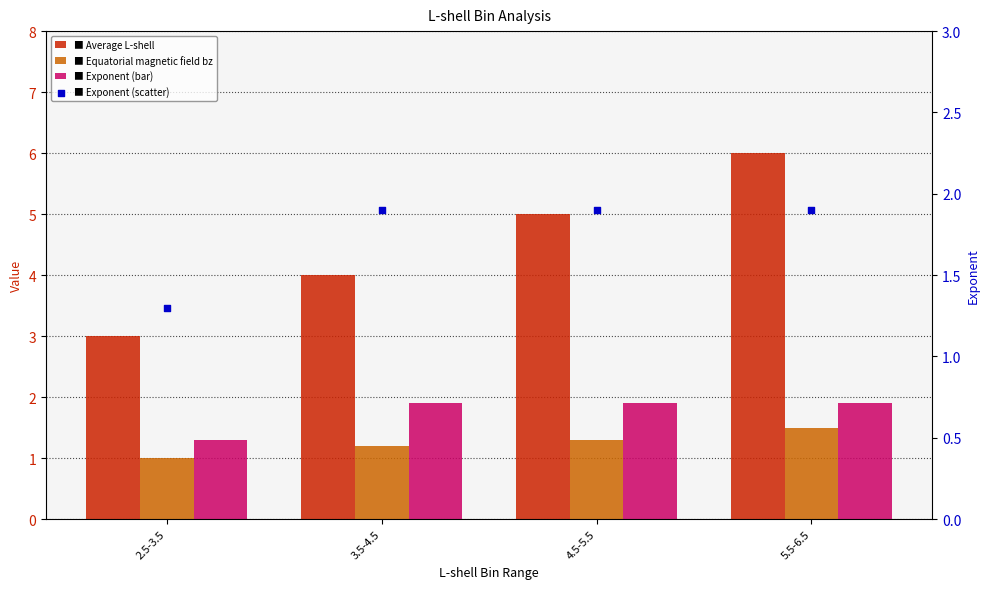

At which category is the sum across all series the highest?

5.5-6.5